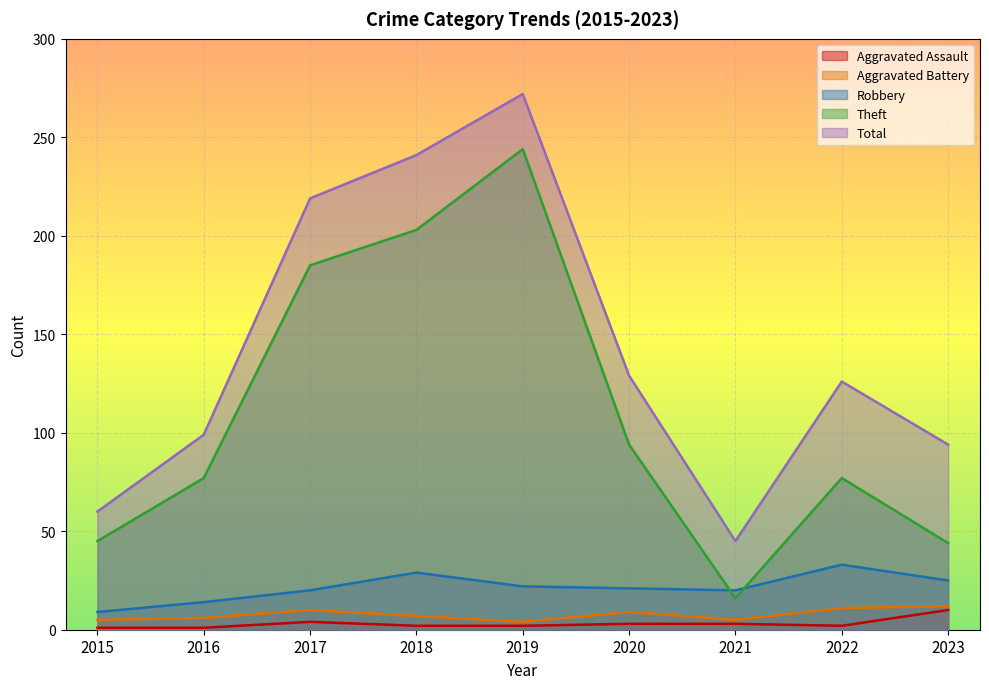

Which has a higher value, 2019 or 2017?

2017